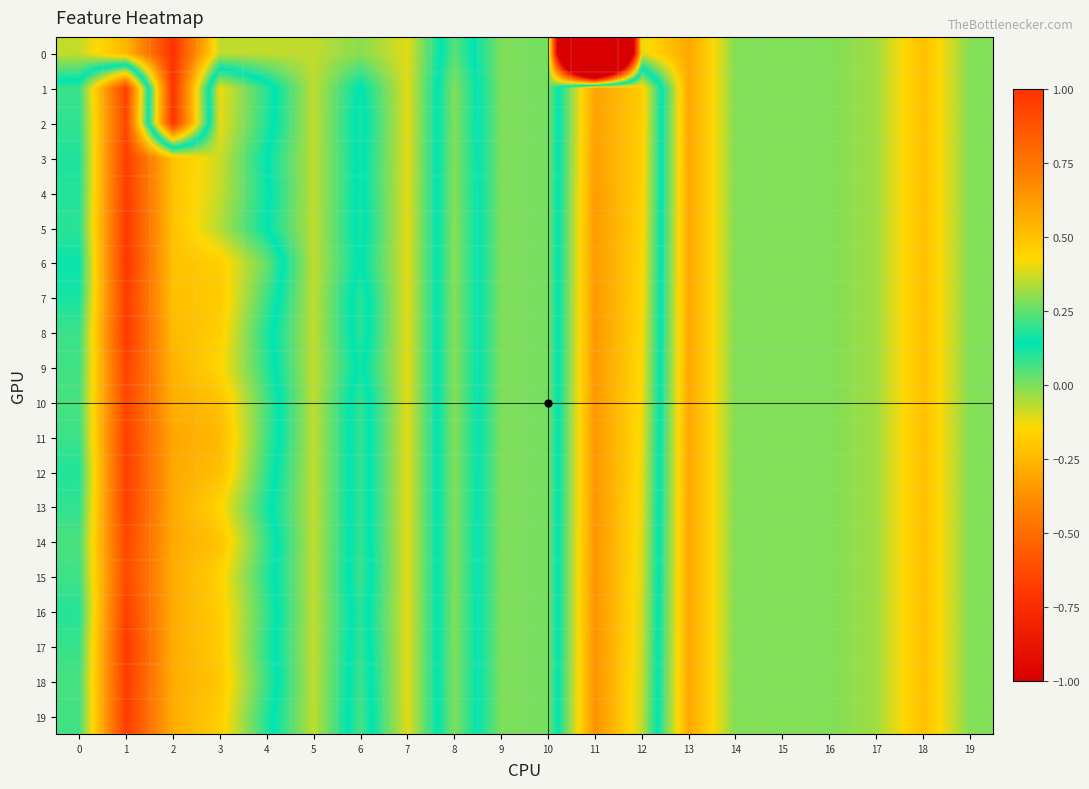

Rank the series at 8 from lowest to highest value.

0, 19, 18, 17, 16, 1, 2, 15, 14, 13, 3, 12, 11, 10, 4, 9, 8, 7, 5, 6